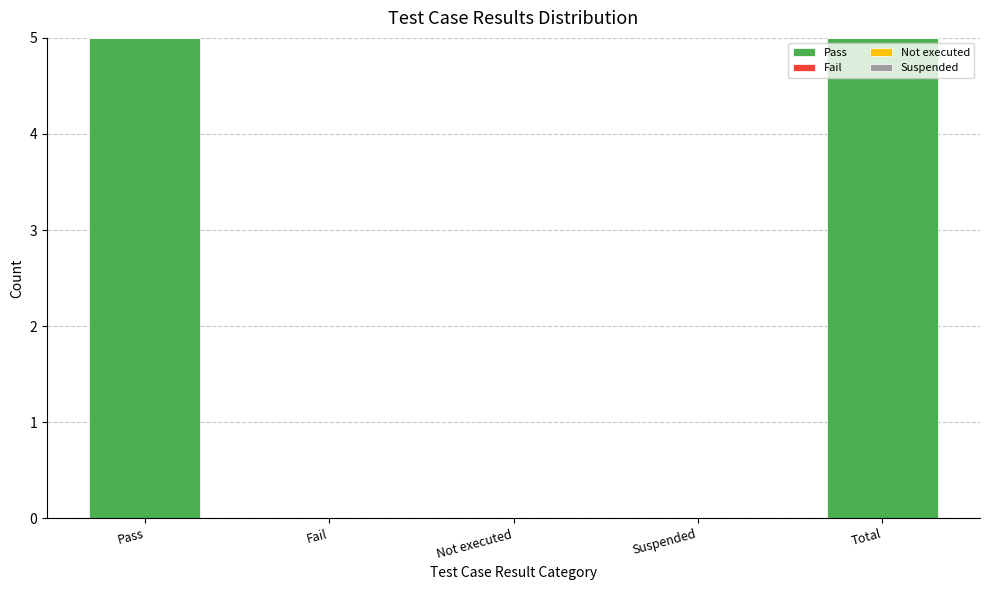

Reading left to right, what are all the values shown in this chart?

Pass=5	Fail=0	Not executed=0	Suspended=0	Total=5